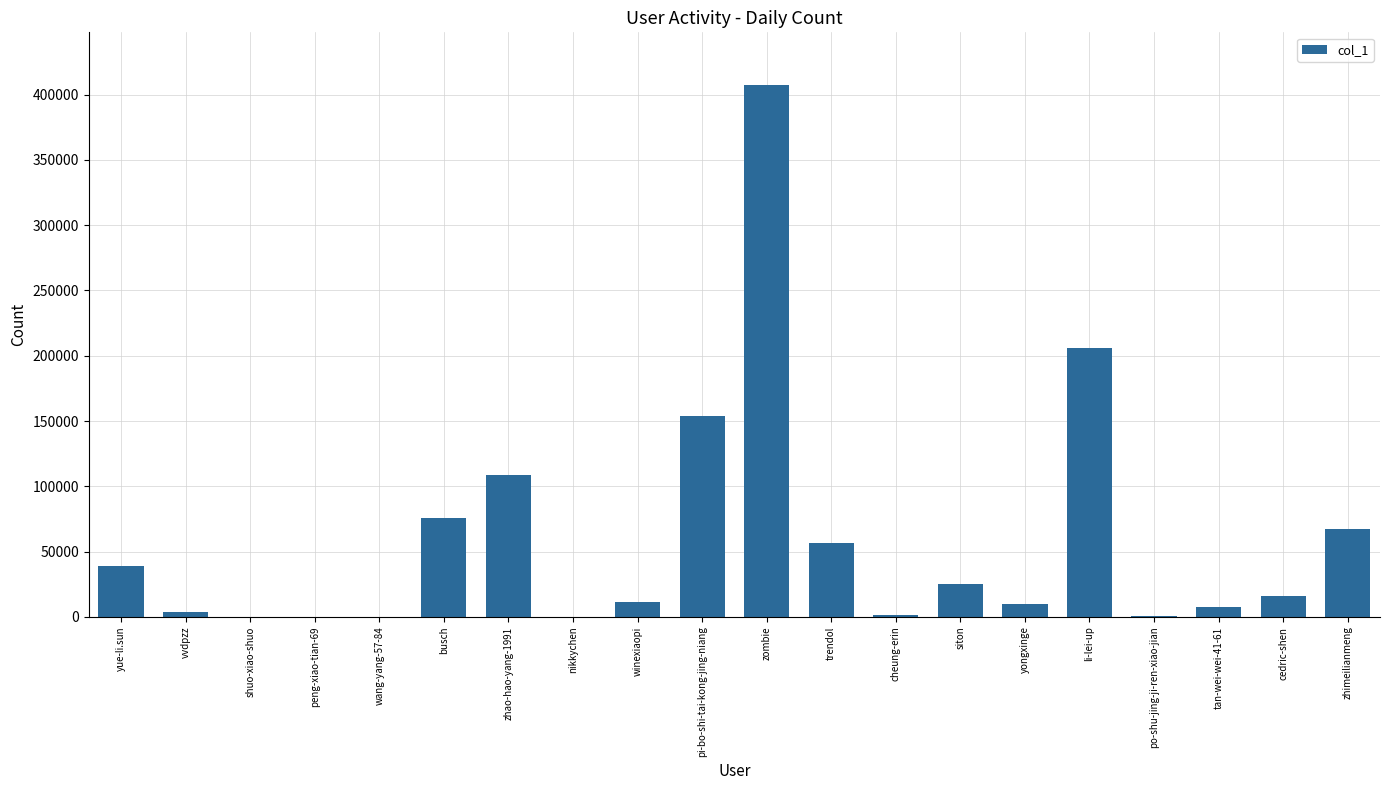

At which label does the data first exceed 15816?

yue-li.sun